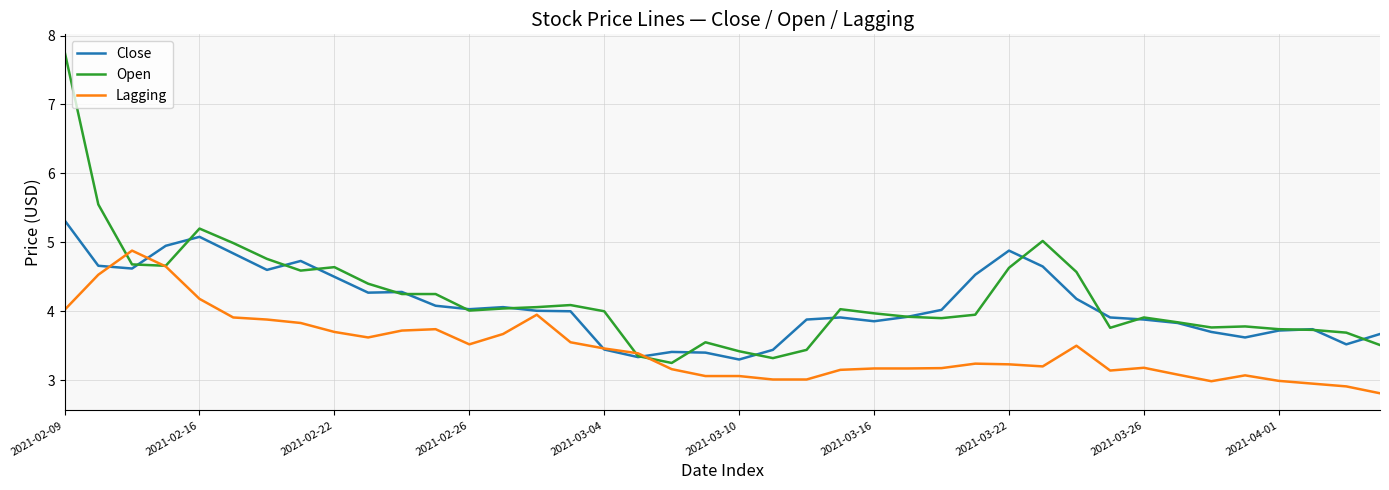

What is the sum of all Open values?

168.0